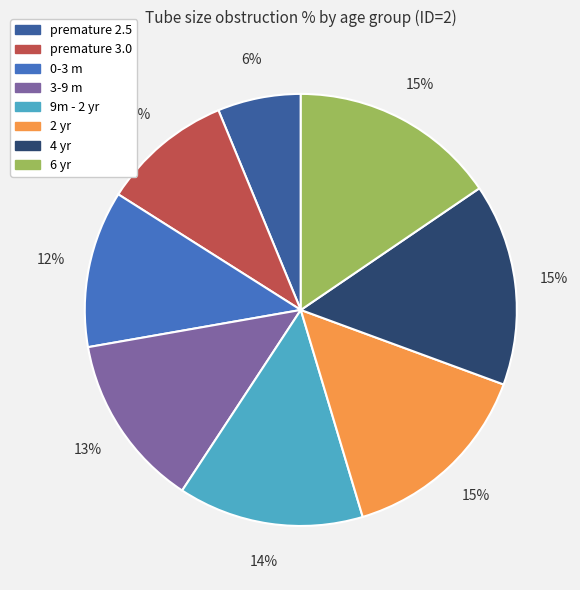

To the nearest percent, what is the average slice percentage?

12%